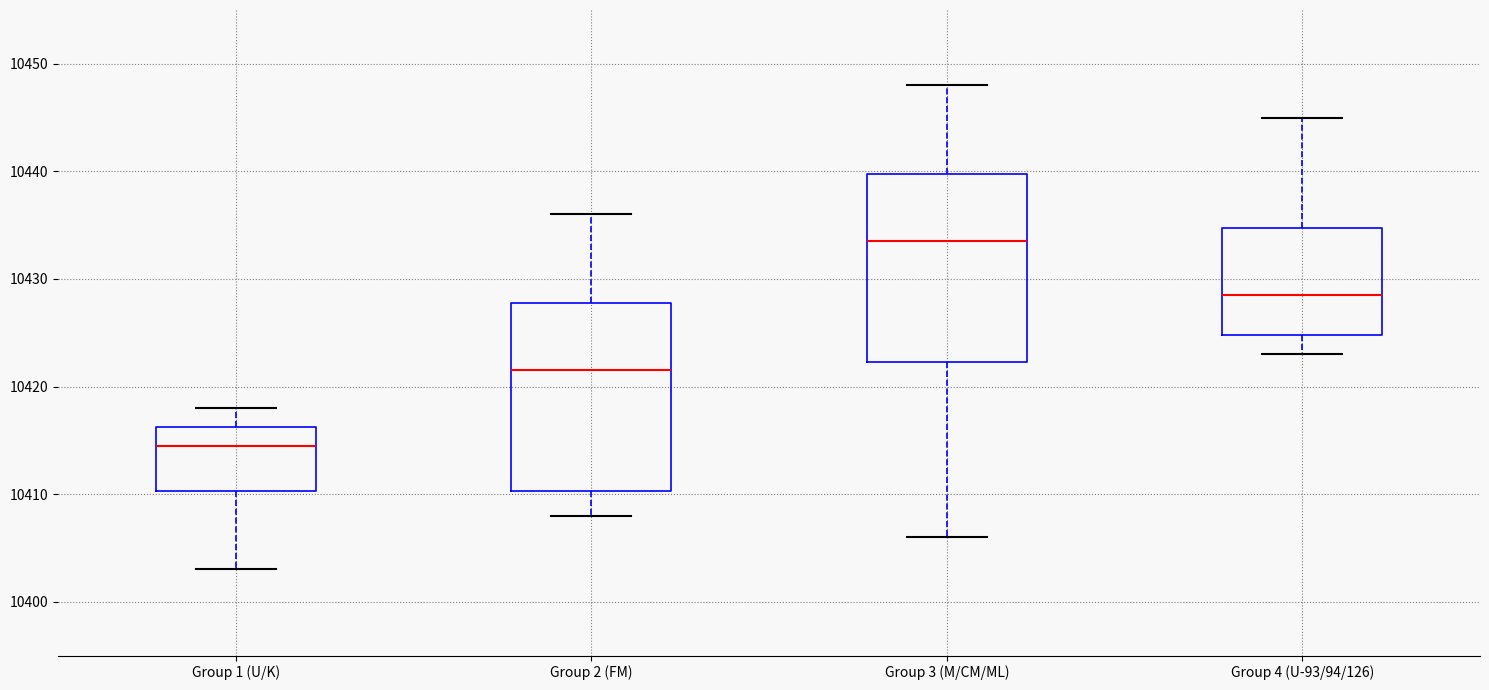

Reading left to right, transcribe this box plot: for each box, give where its median line is, the range the box spans, and where its two whiskers end, as read against the y-axis. The values are not printed on the chart, so give them approximately, as read against the axis.

Group 1 (U/K): median 10415, box 10410 to 10416, whiskers 10403 to 10418
Group 2 (FM): median 10422, box 10410 to 10428, whiskers 10408 to 10436
Group 3 (M/CM/ML): median 10434, box 10422 to 10440, whiskers 10406 to 10448
Group 4 (U-93/94/126): median 10429, box 10425 to 10435, whiskers 10423 to 10445